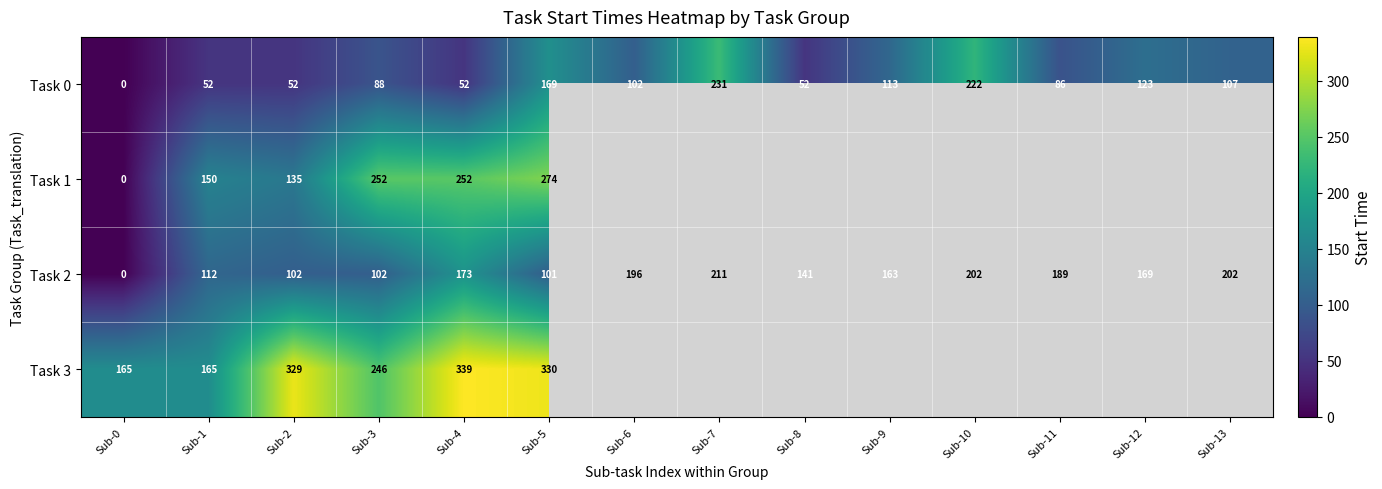

Count the number of data series in this chart.

4